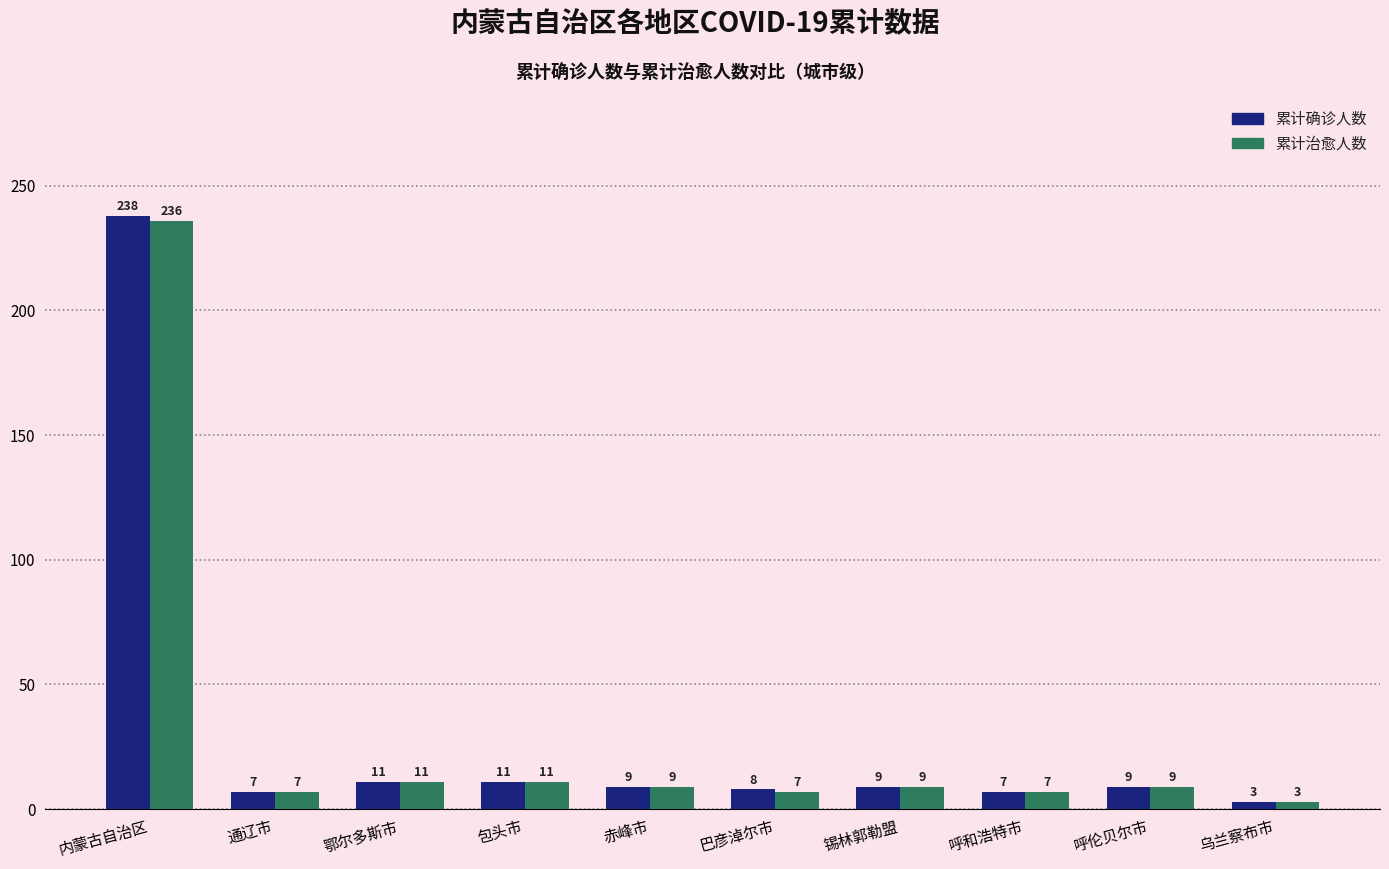

Rank the series at 内蒙古自治区 from highest to lowest value.

累计确诊人数, 累计治愈人数